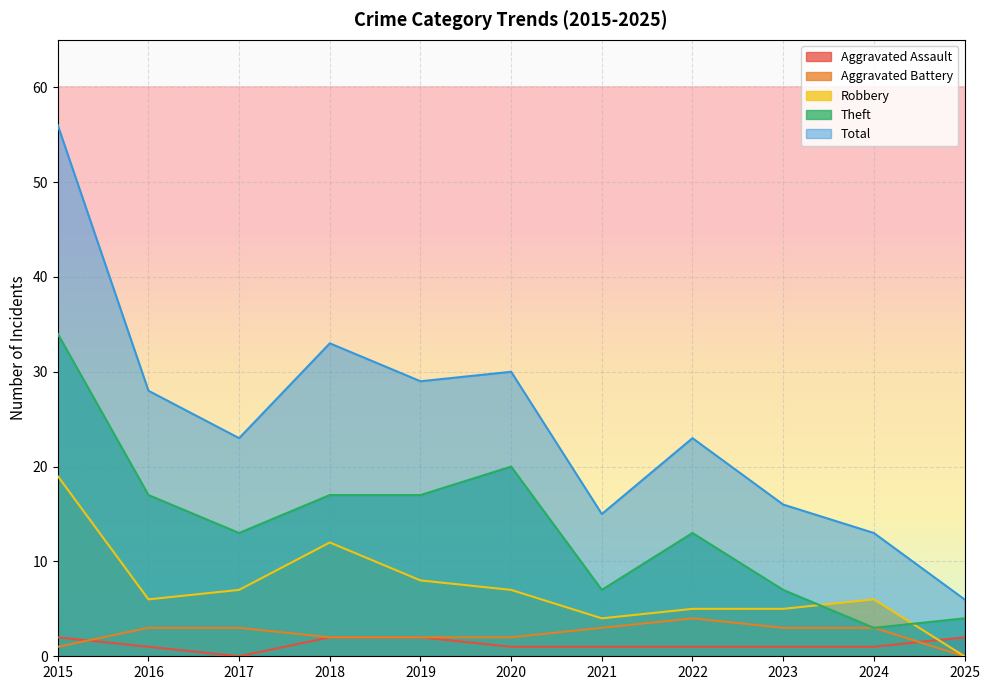

Rank the series by their maximum value, from highest to lowest.

Total, Theft, Robbery, Aggravated Battery, Aggravated Assault